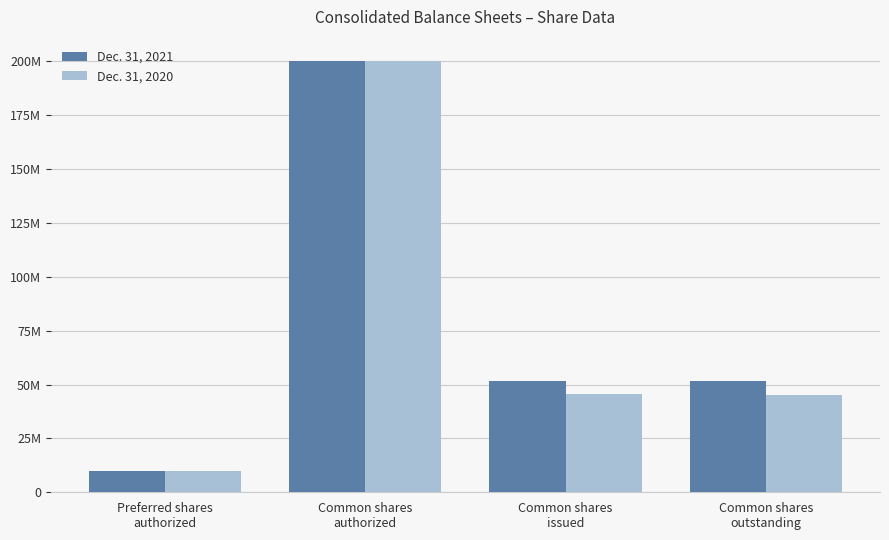

Are the bars grouped side by side (vs. stacked)?

Yes